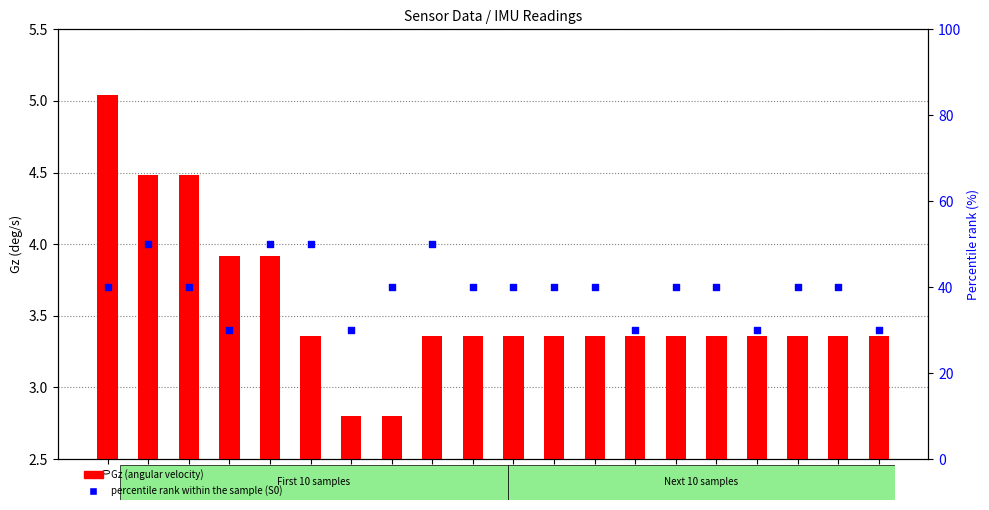

Which series contains the highest Y value?

percentile rank within the sample (S0)